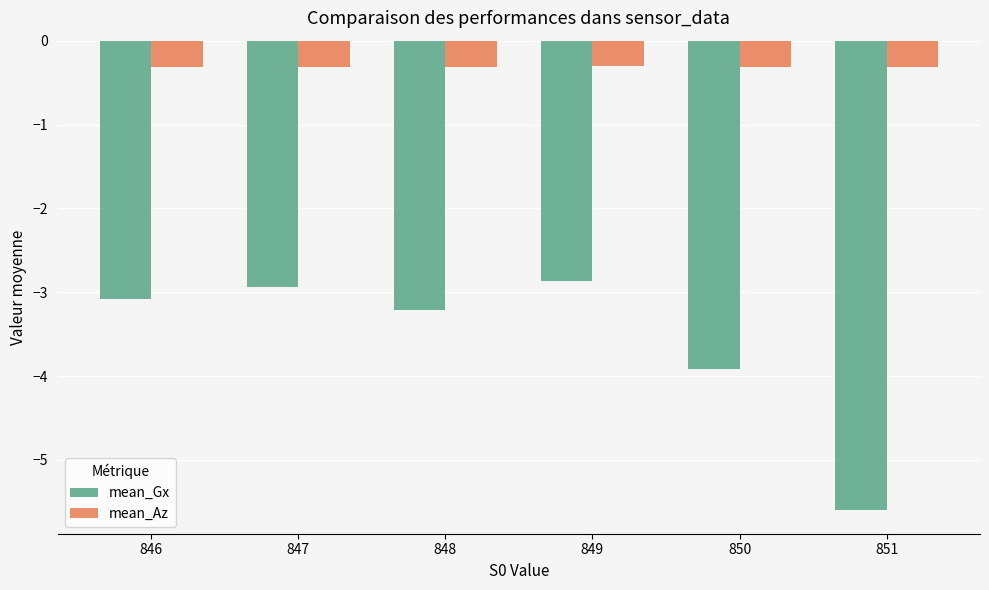

Is the value of mean_Az at 850 greater than the value of mean_Gx at 851?

Yes